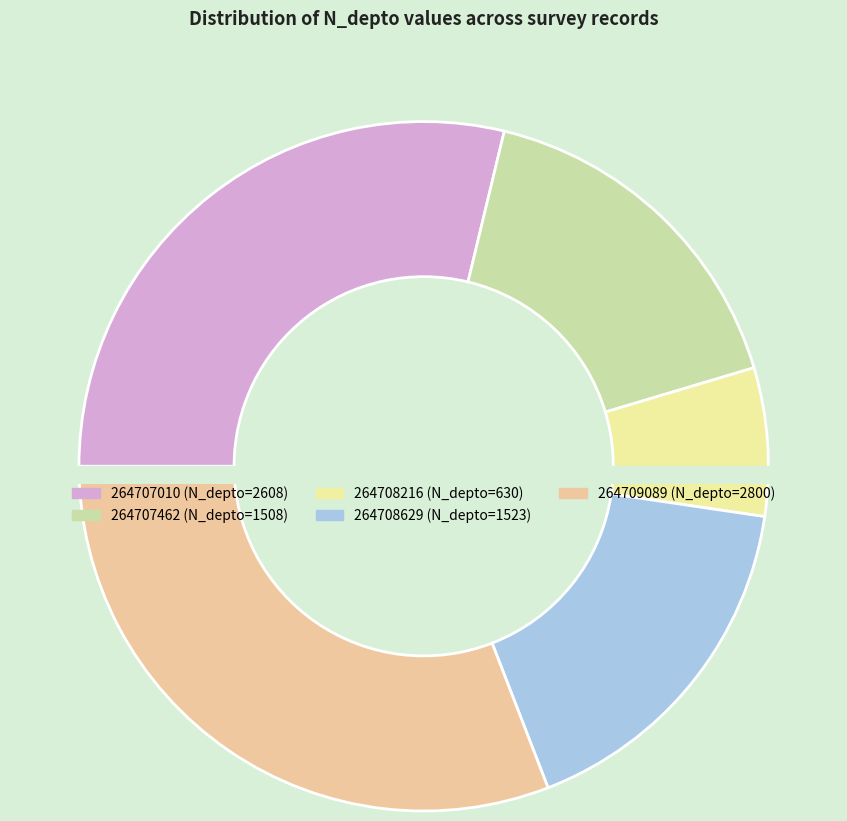

What portion of the pie excludes 264707010?

71.2%